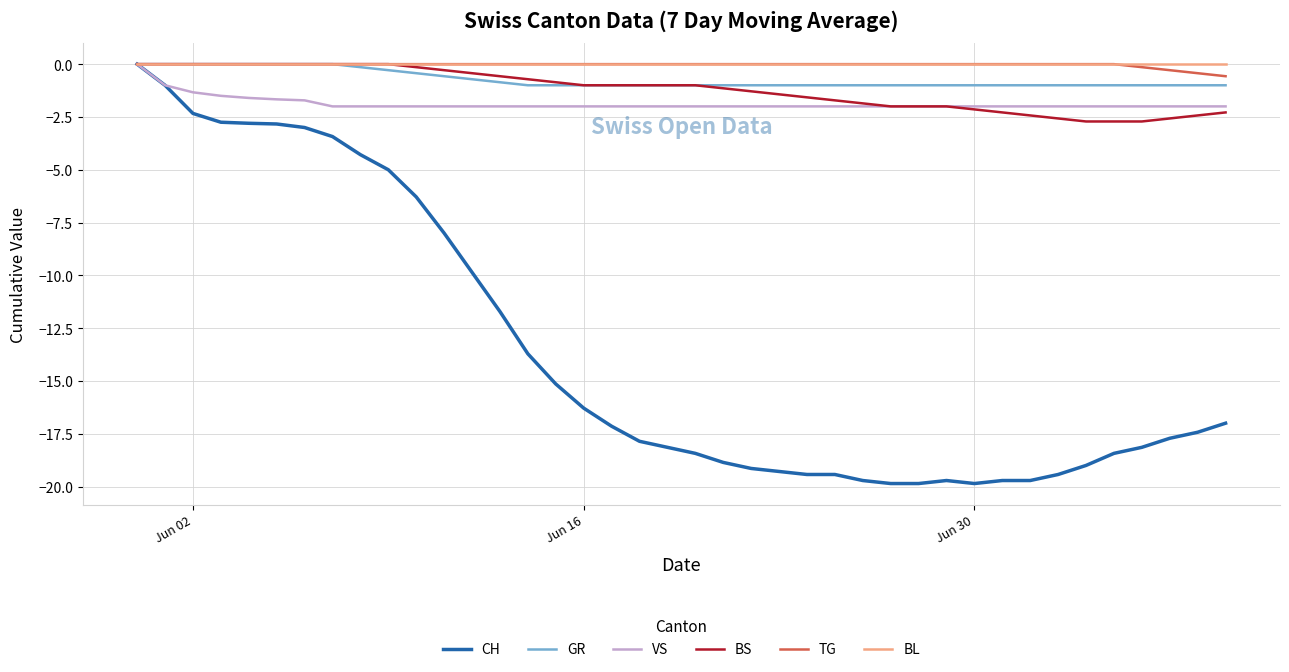

Which series has the largest range (max minus min)?

CH